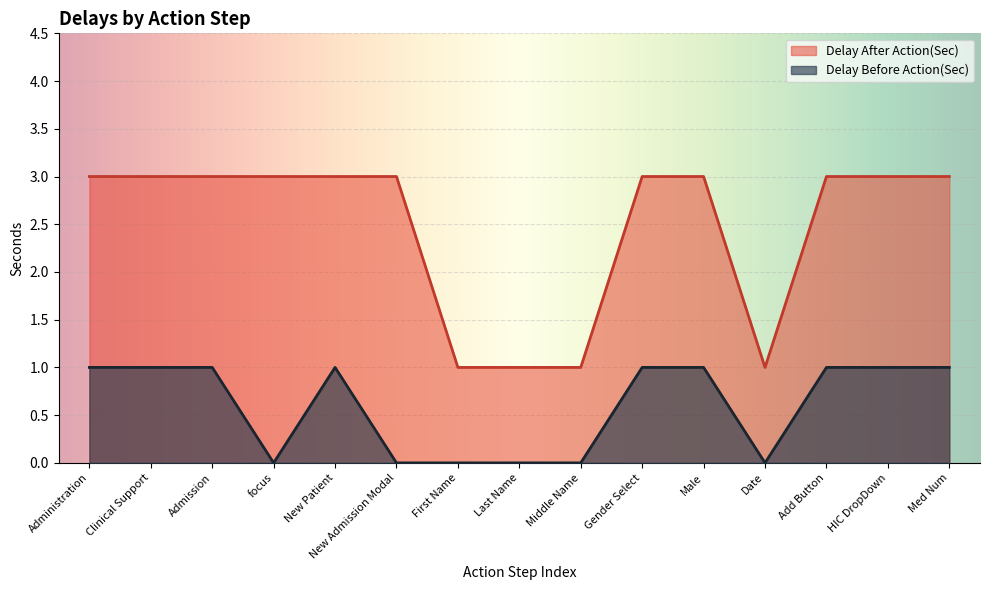

True or false: Delay After Action(Sec) and Delay Before Action(Sec) intersect in this chart.

False